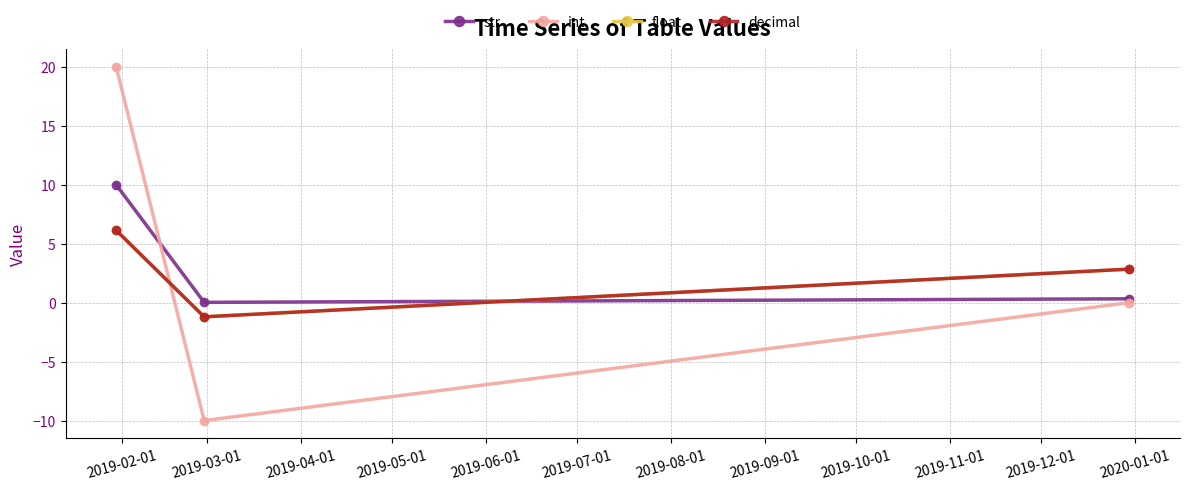

What is the value of the decimal point at the 1st from the left?

6.1